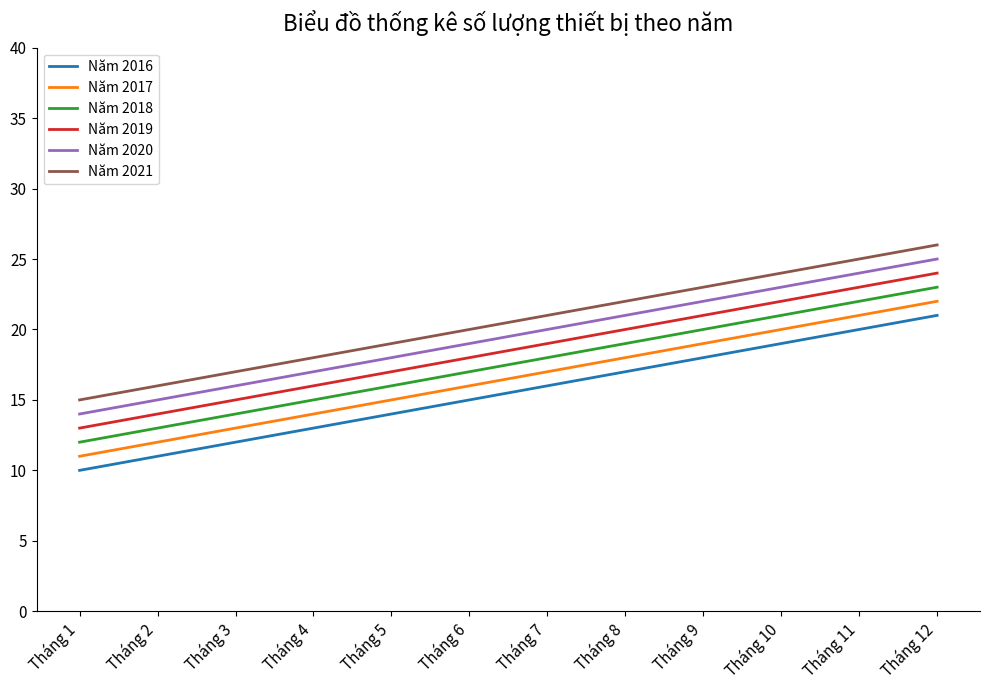

How many lines are shown in the chart?

6